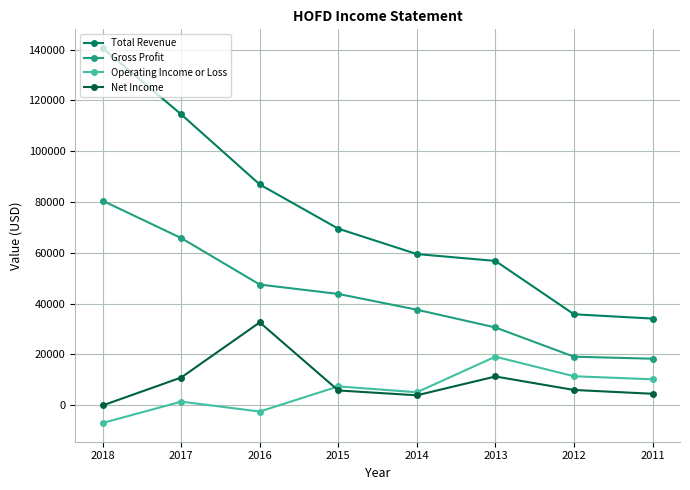

True or false: Total Revenue and Gross Profit intersect in this chart.

False